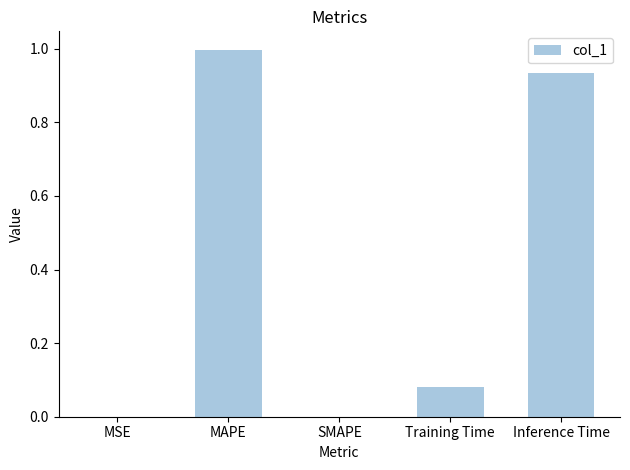

What is the sum of the values at Inference Time and MAPE?

1.9